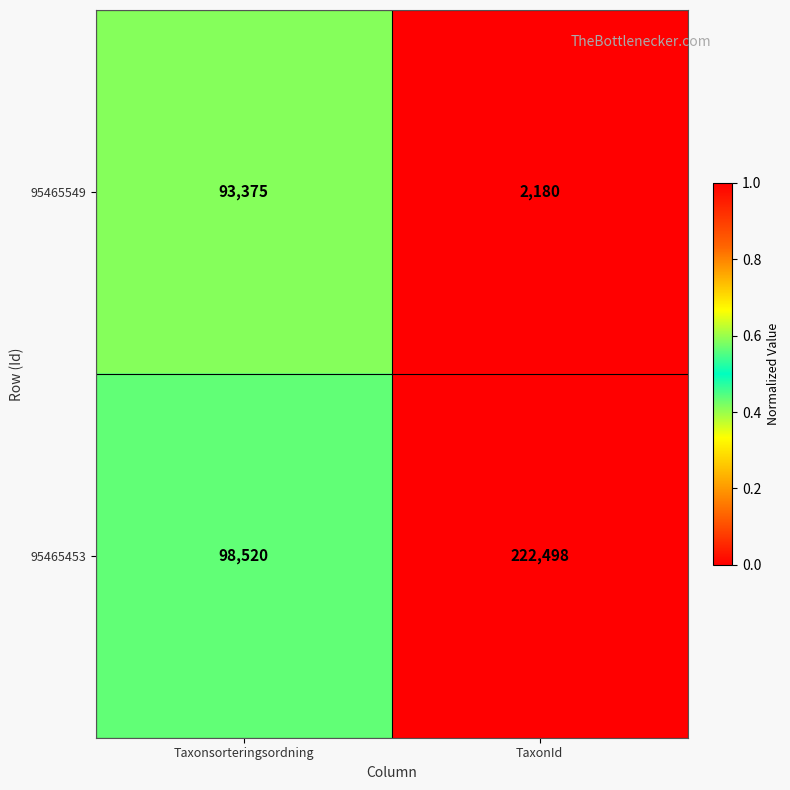

What is the maximum value shown in the chart?

222498